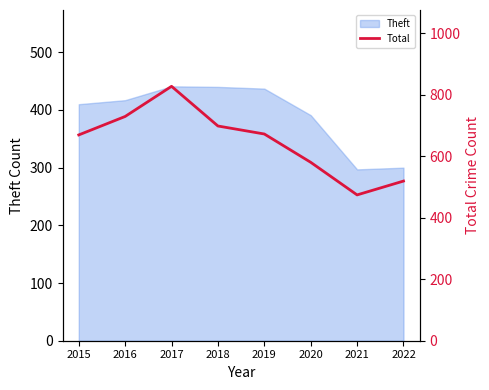

The Theft series shows 682 at 2016. True or false?

False